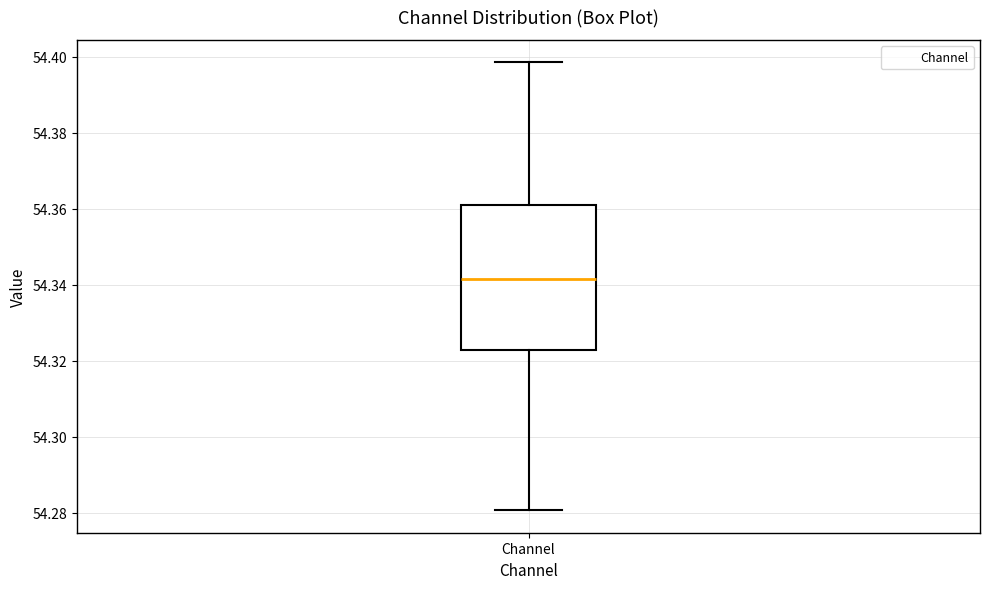

Transcribe this box plot: give where the median line is, the range the box spans, and where the two whiskers end, as read against the y-axis. The values are not printed on the chart, so give them approximately, as read against the axis.

median 54.342, box 54.322 to 54.362, whiskers 54.280 to 54.398